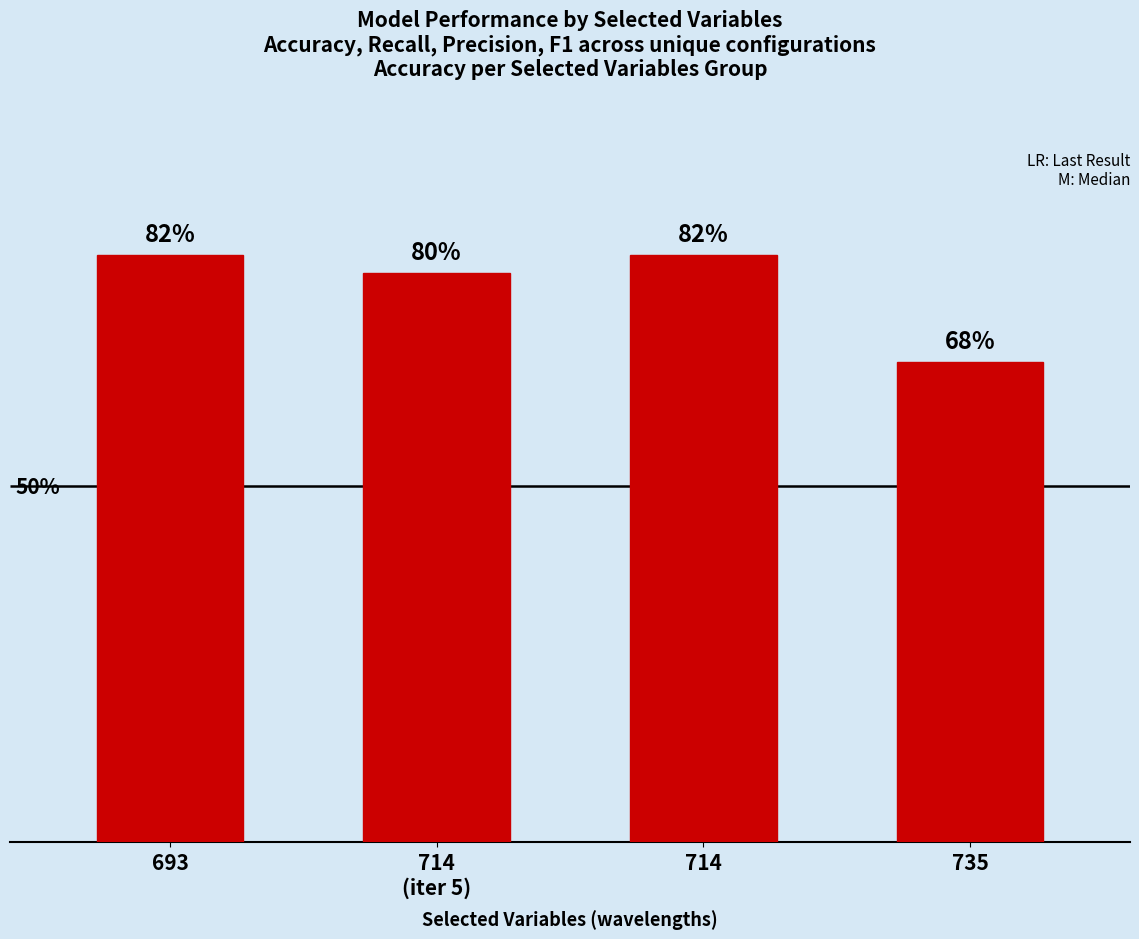

Are the bars grouped side by side (vs. stacked)?

No